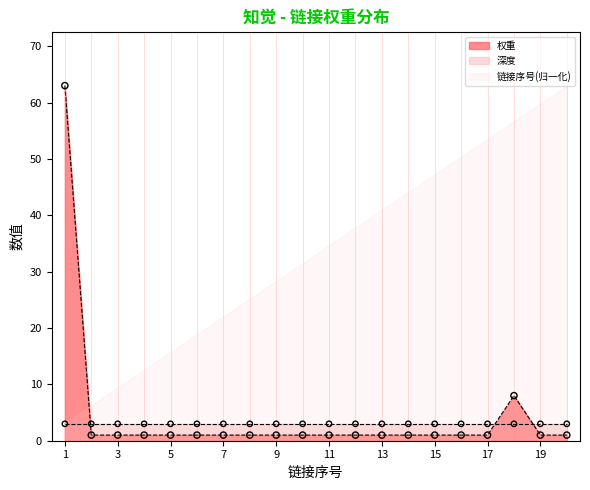

At which category is the sum across all series the highest?

1